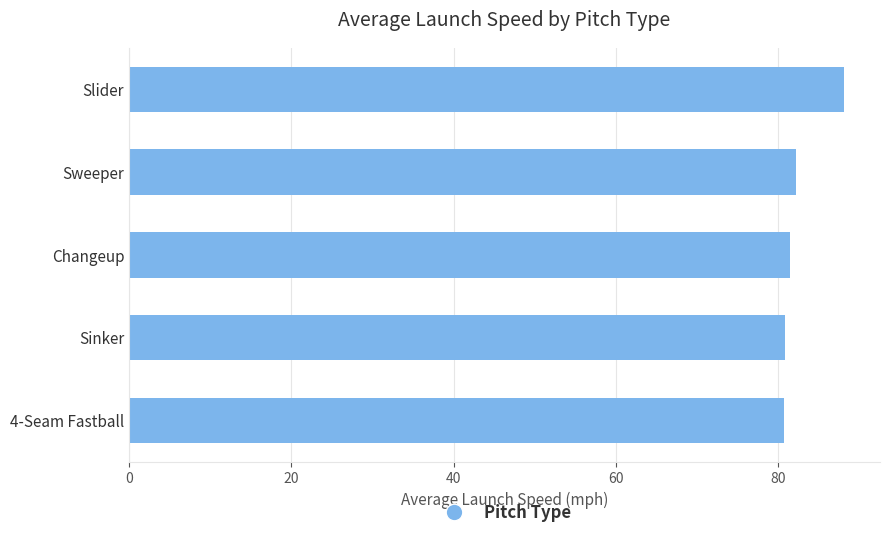

The value at Sinker is 29.9. True or false?

False